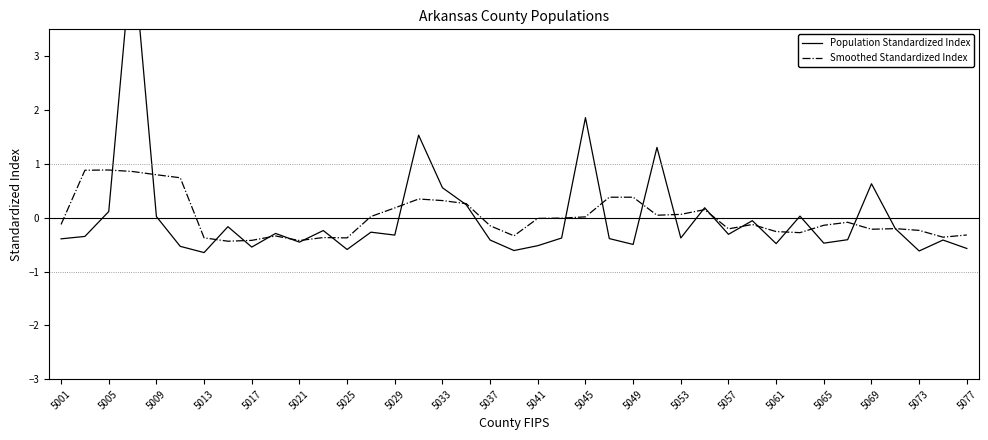

After their last crossing, which series has the higher values: Smoothed Standardized Index or Population Standardized Index?

Smoothed Standardized Index